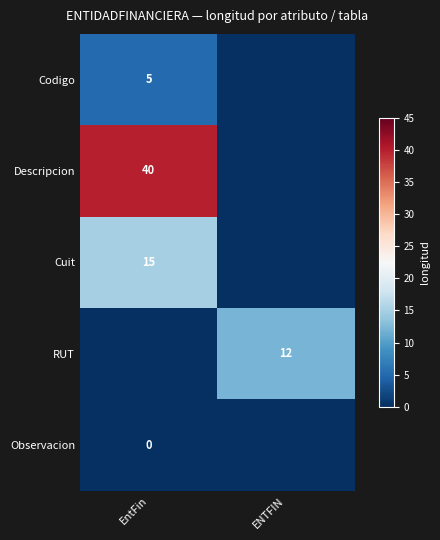

Is it true that Cuit equals 4 at EntFin?

False